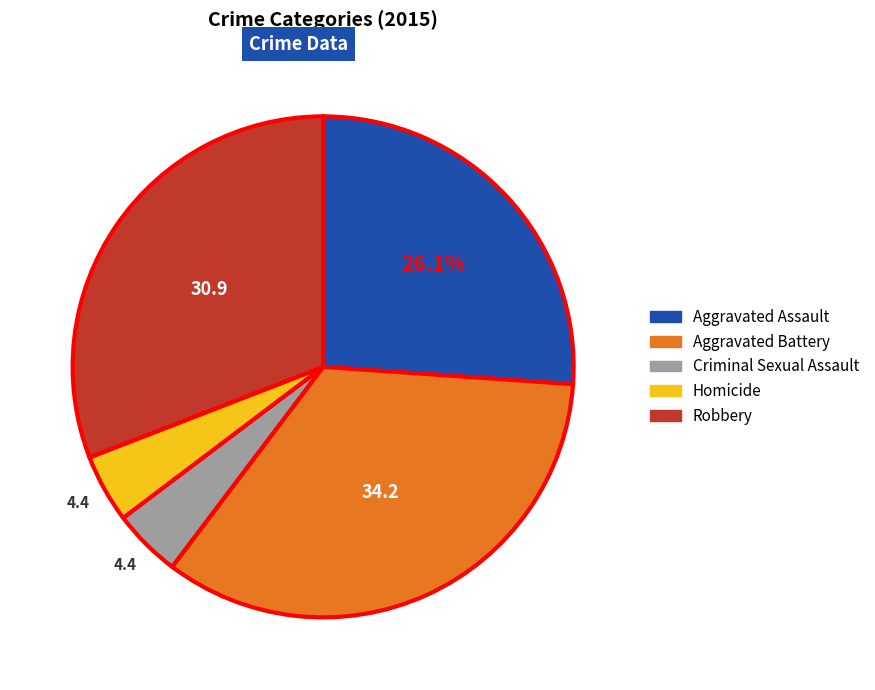

Do Robbery and Criminal Sexual Assault together represent more than half of the pie?

No